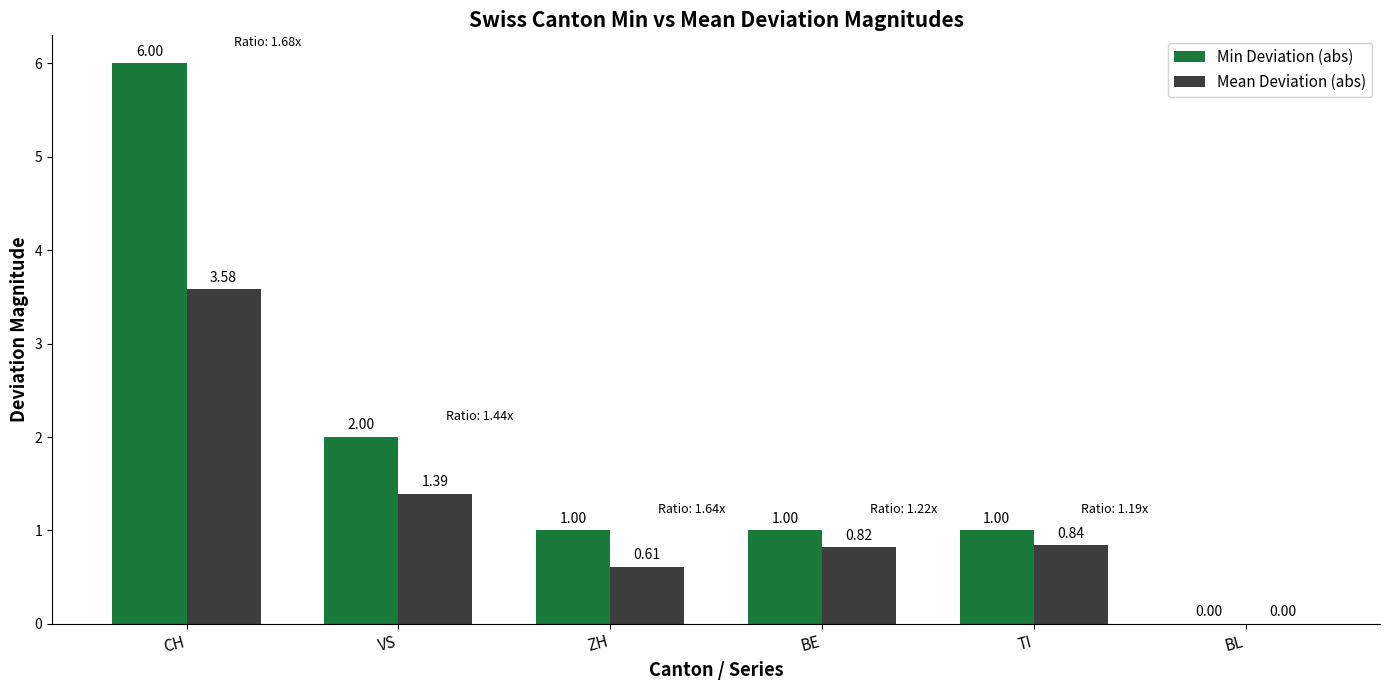

At which category is the sum across all series the highest?

CH